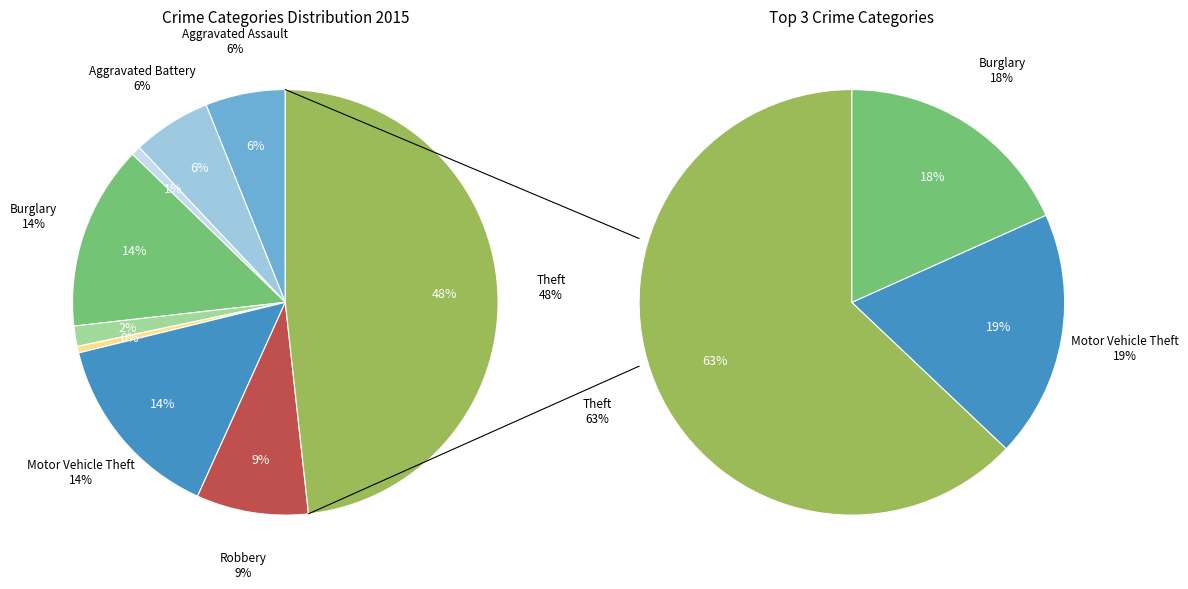

Rank the categories by value from lowest to highest.

Homicide, Arson, Criminal Sexual Assault, Aggravated Battery, Aggravated Assault, Robbery, Burglary, Motor Vehicle Theft, Theft